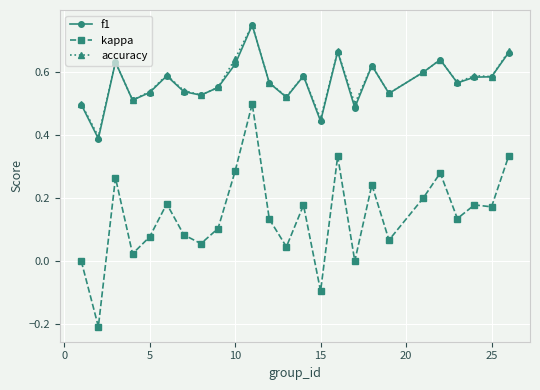

Which series has the largest range (max minus min)?

kappa